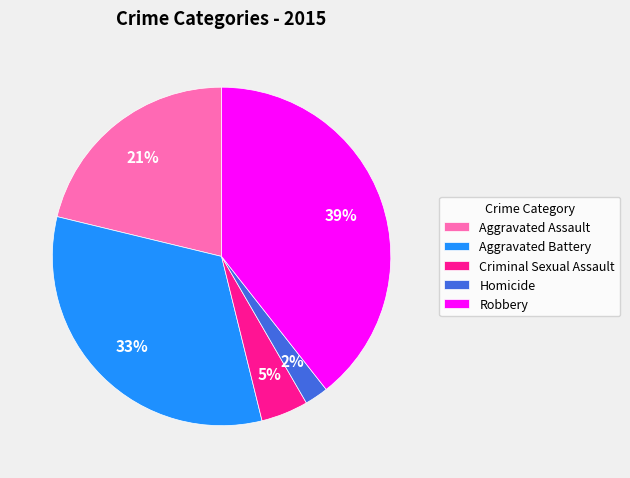

Between Aggravated Assault and Homicide, which is larger?

Aggravated Assault